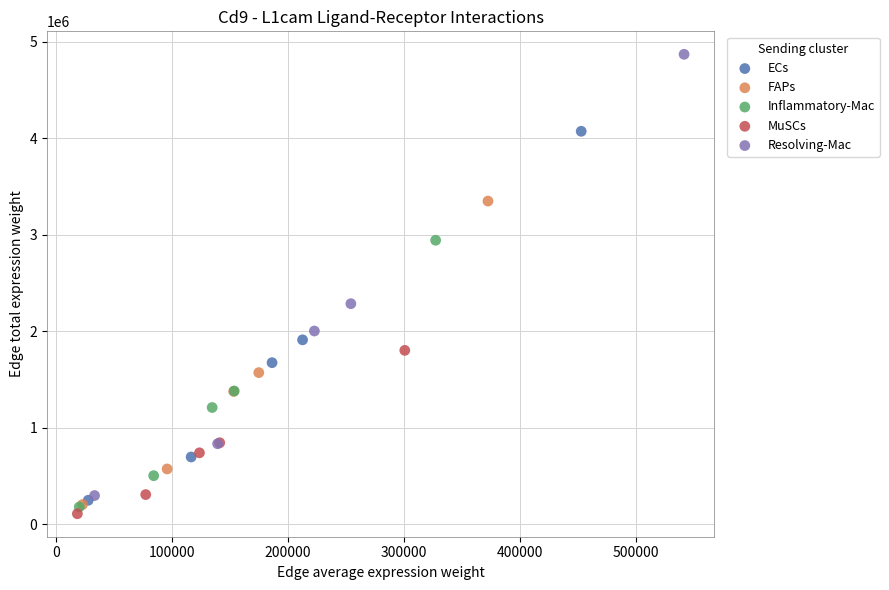

Which series reaches the maximum Y coordinate?

Resolving-Mac